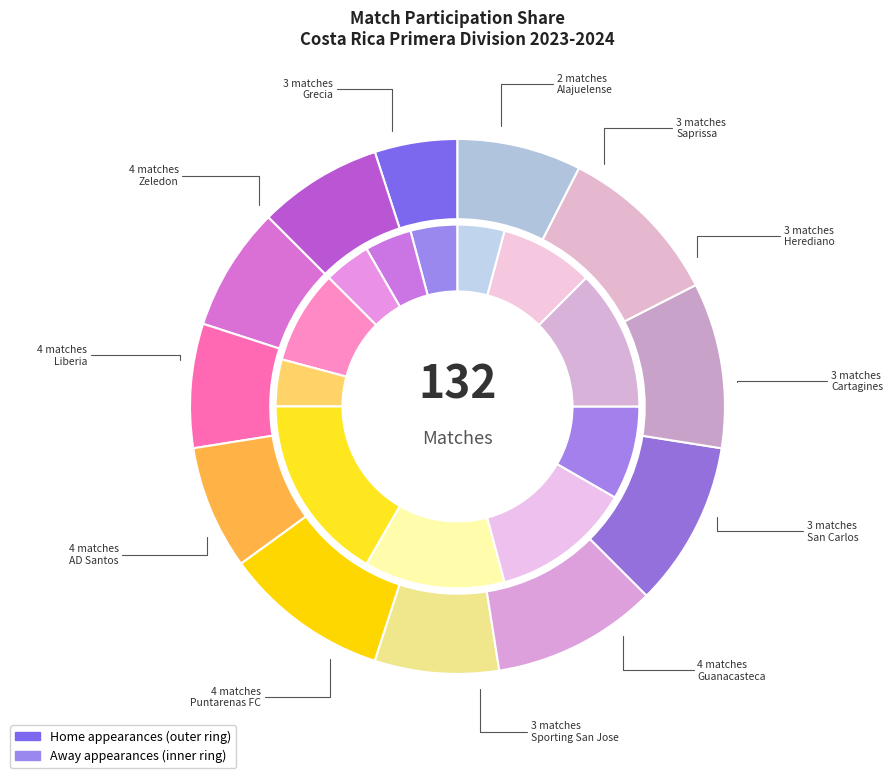

Do Herediano and Cartagines together represent more than half of the pie?

No